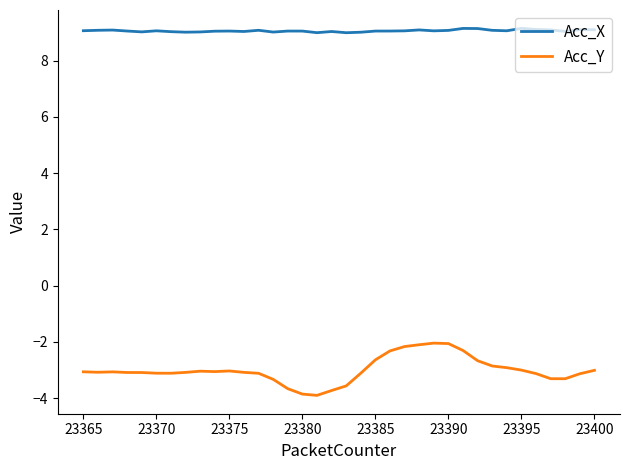

Which series has the largest total across all categories?

Acc_X